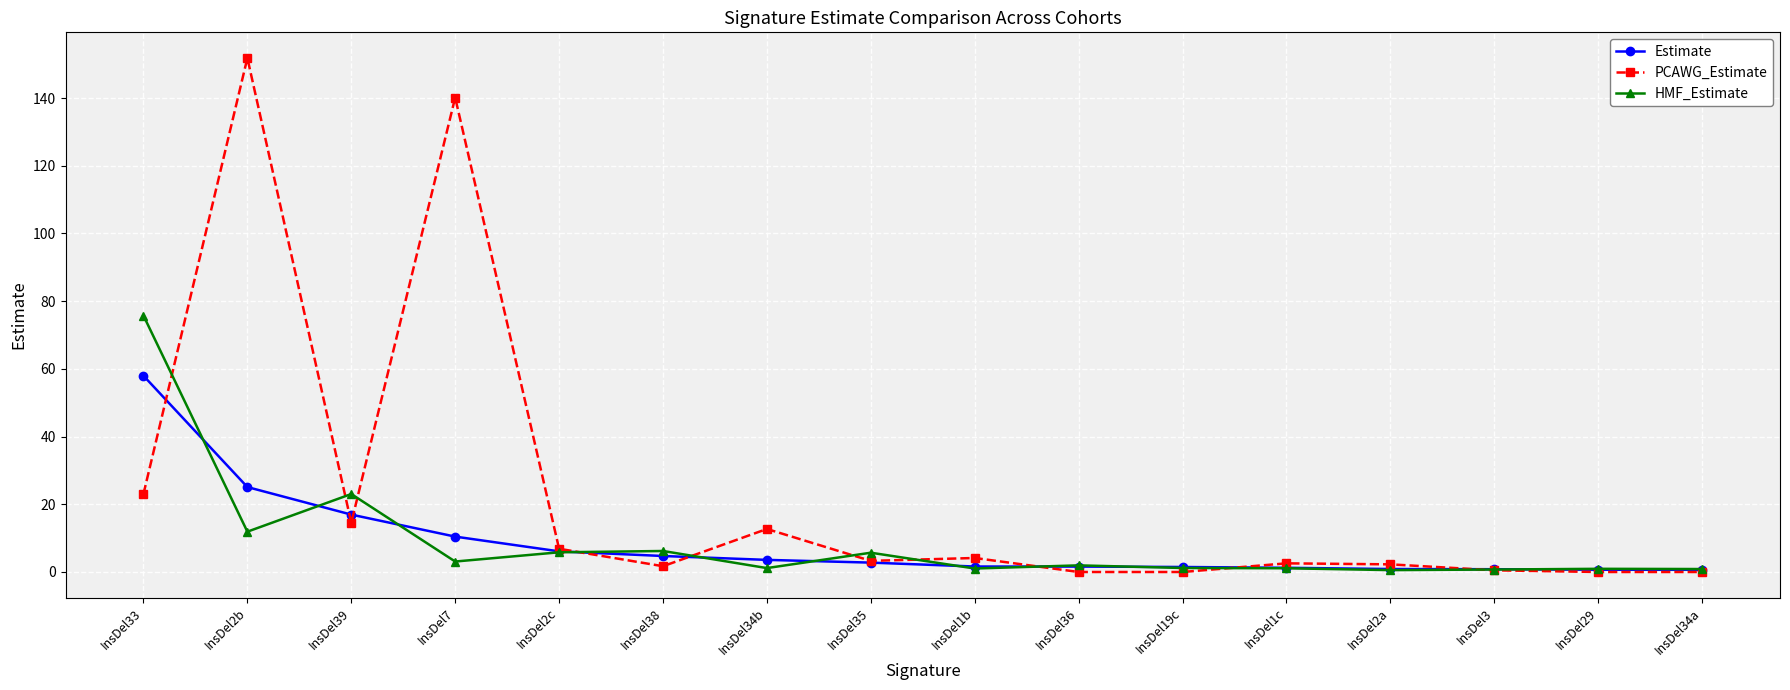

What is the difference between the maximum and minimum values in the HMF_Estimate series?

75.2